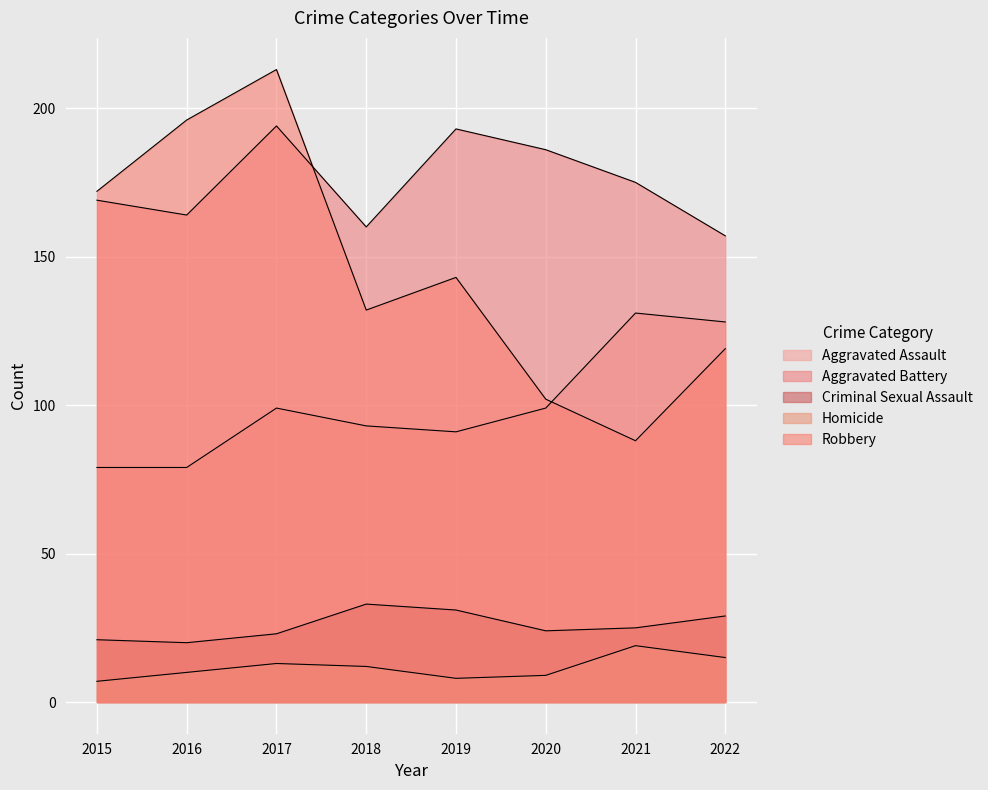

Does the chart display data point markers on the line(s)?

No